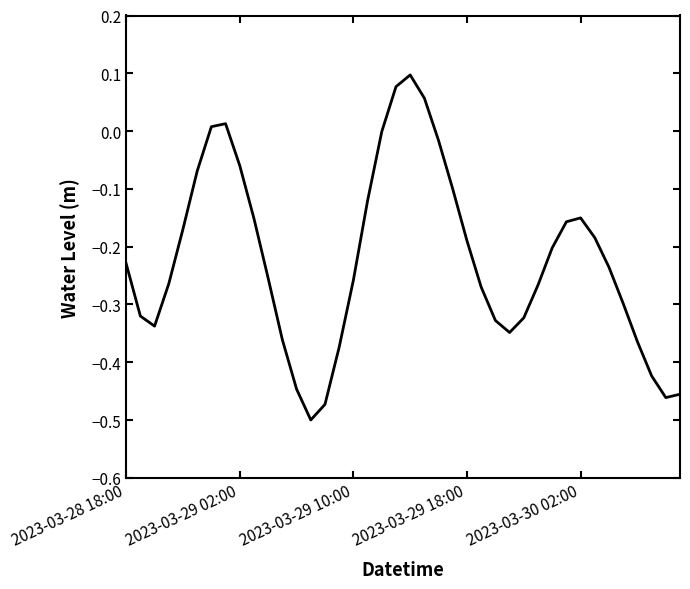

How many lines are shown in the chart?

1